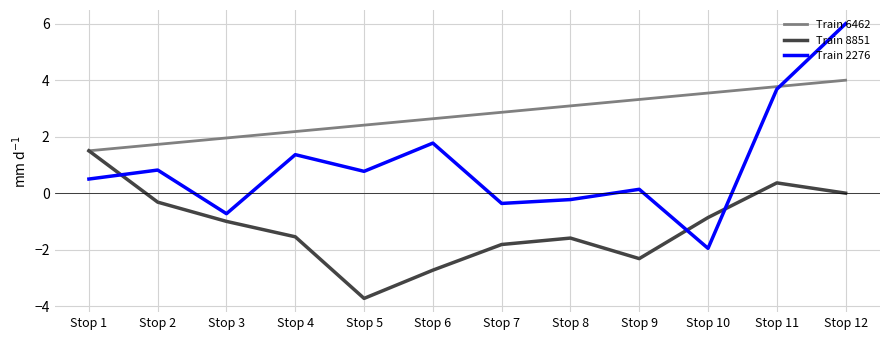

What is the maximum value shown in the chart?

6.0